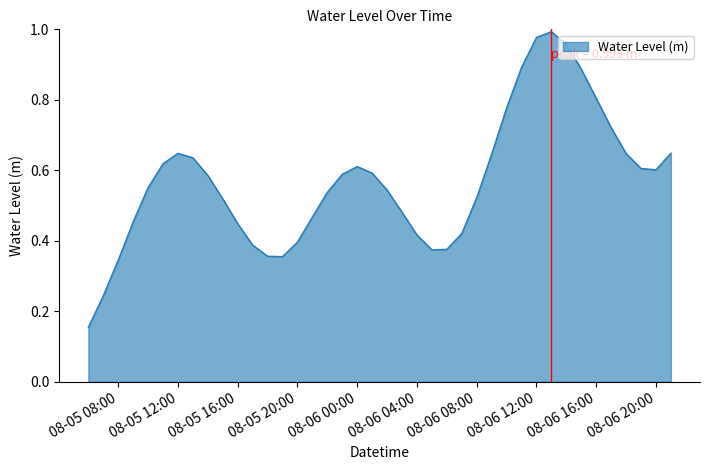

What is the maximum value shown in the chart?

1.0